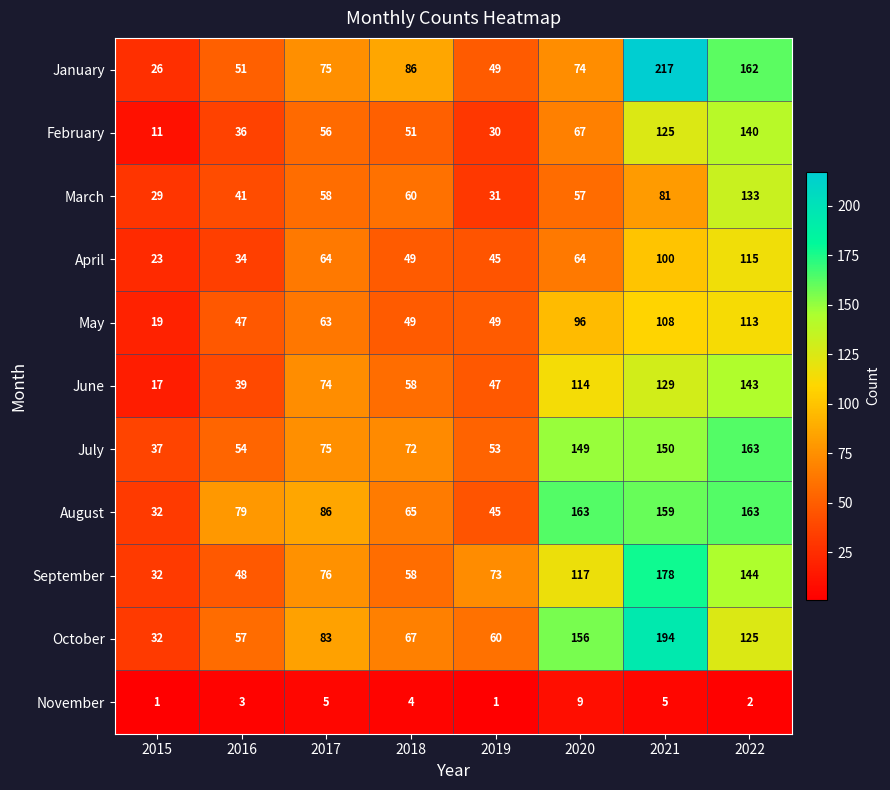

What is the spread (max minus min) of values at 2021?

212